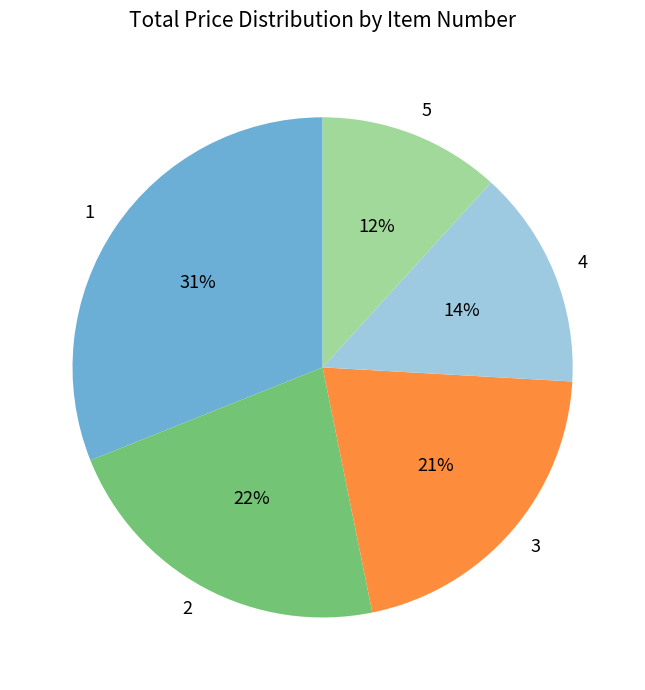

To the nearest percent, what portion does 5 represent?

12%